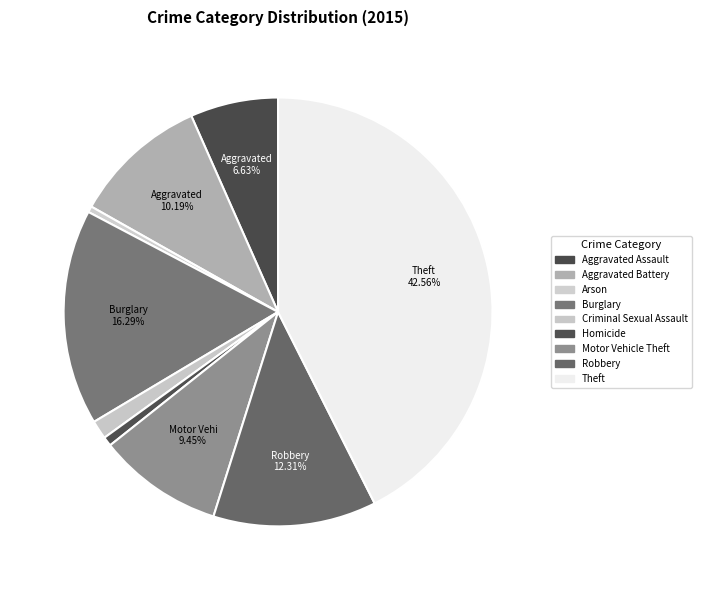

How many segments does this pie chart have?

9